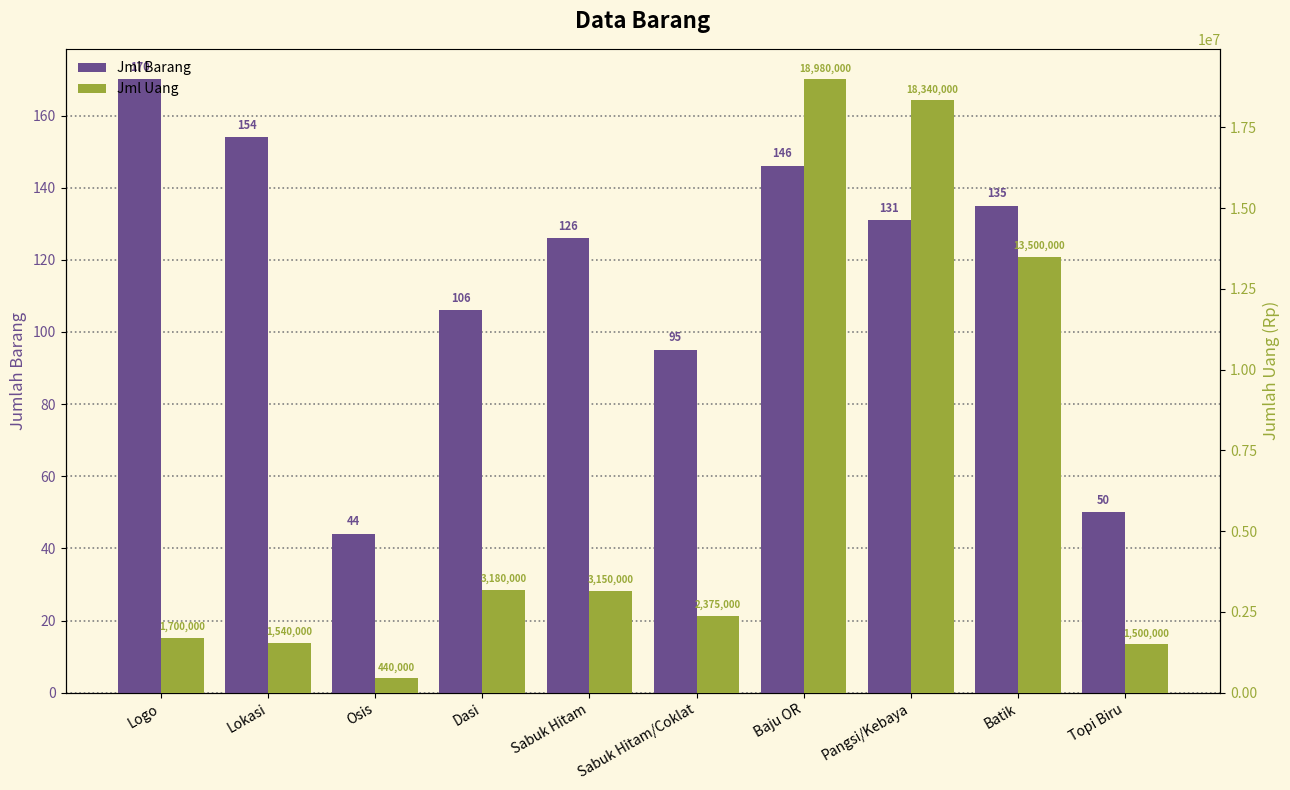

Which series has the largest total across all categories?

Jml Uang